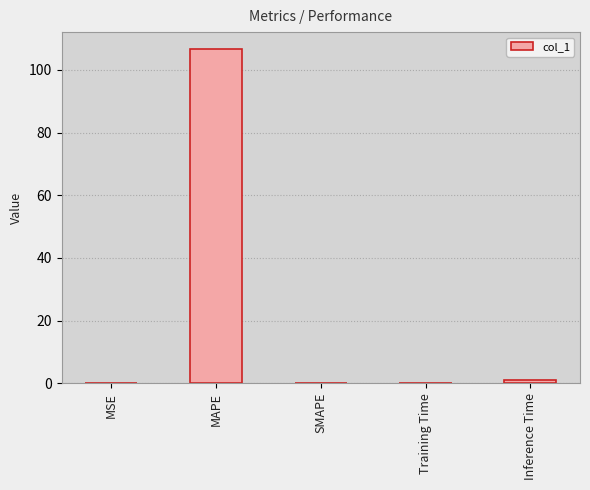

Is it true that the value at SMAPE is 0.0?

True